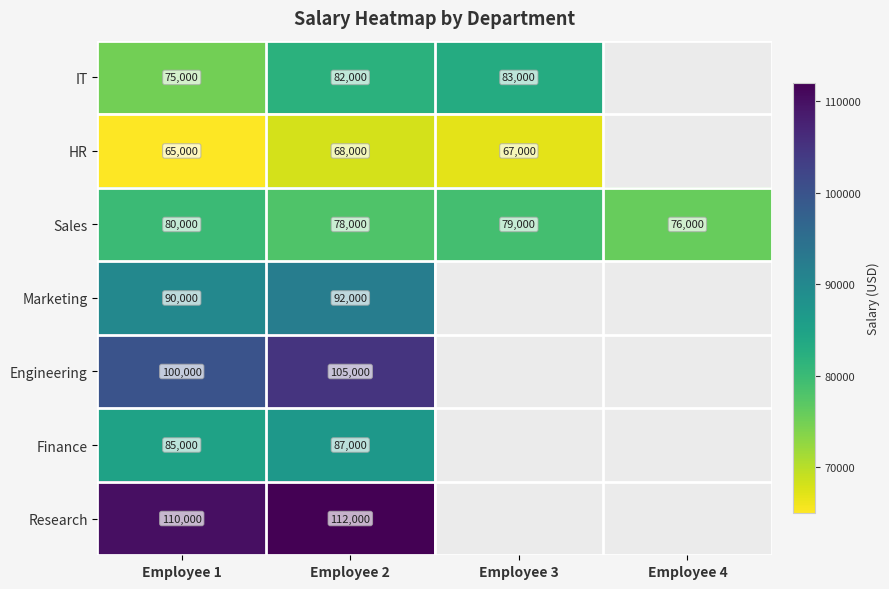

At which category does the chart reach its minimum across all series?

Employee 4